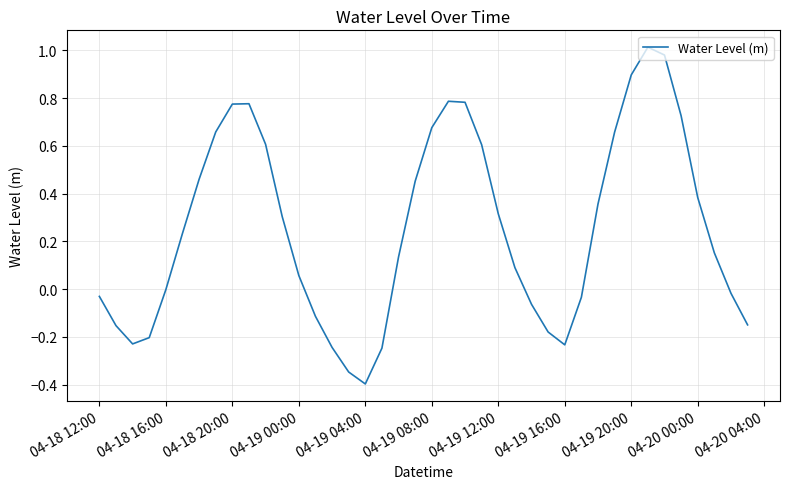

What is the difference between the maximum and minimum values?

1.4